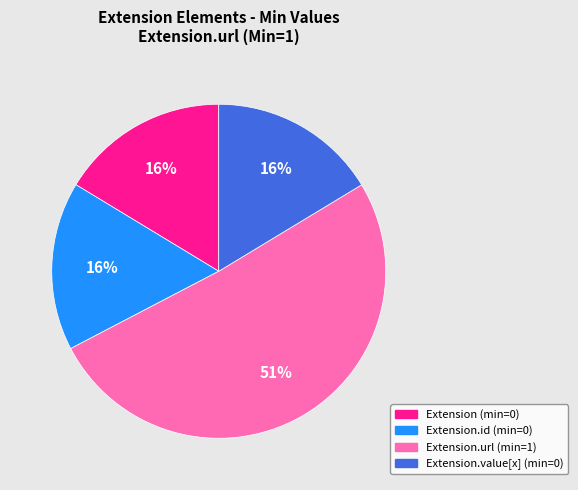

Is there a majority slice in this chart?

Yes